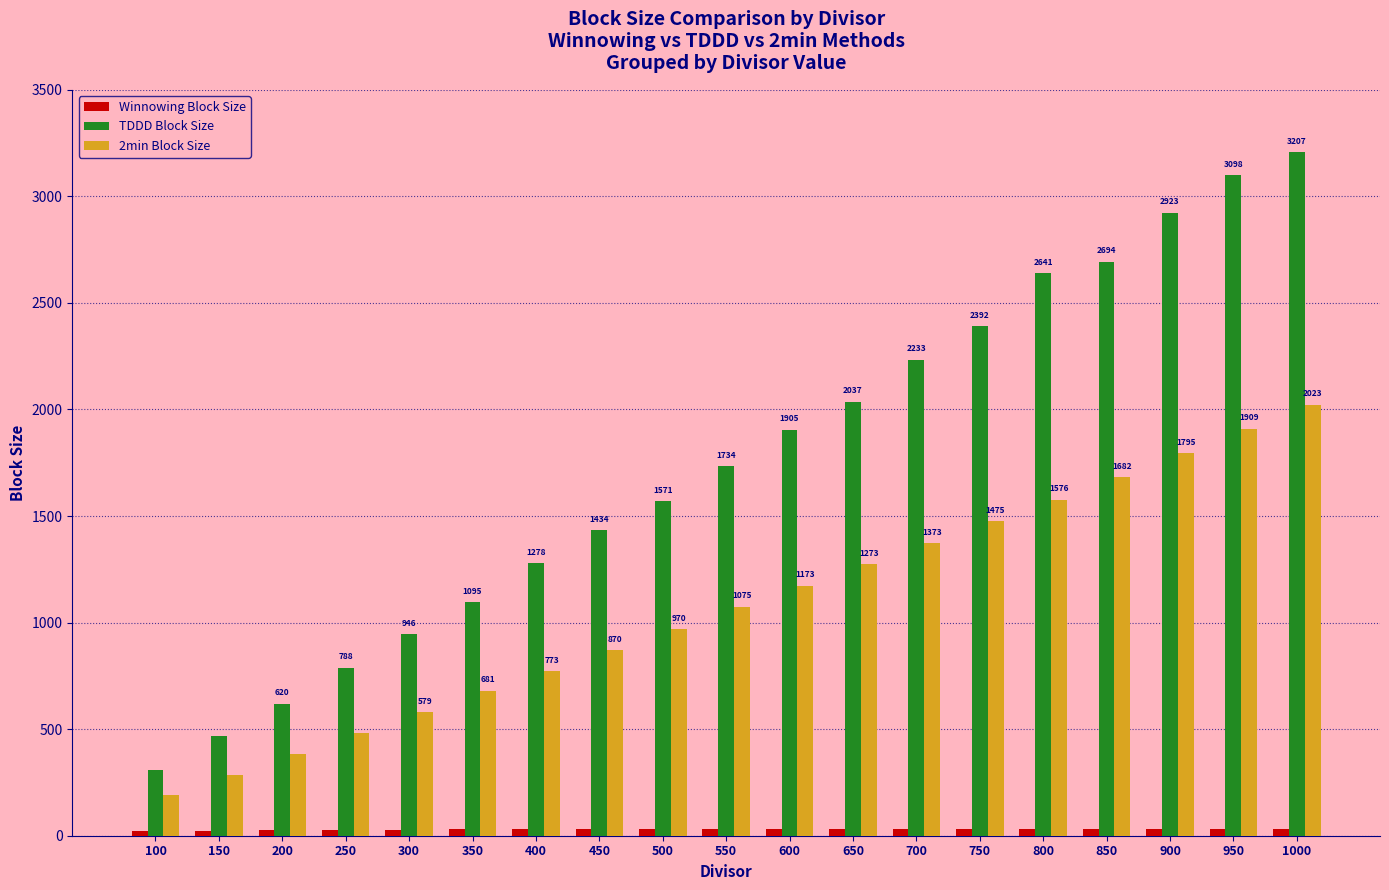

Rank the categories by 2min Block Size value from lowest to highest.

100, 150, 200, 250, 300, 350, 400, 450, 500, 550, 600, 650, 700, 750, 800, 850, 900, 950, 1000